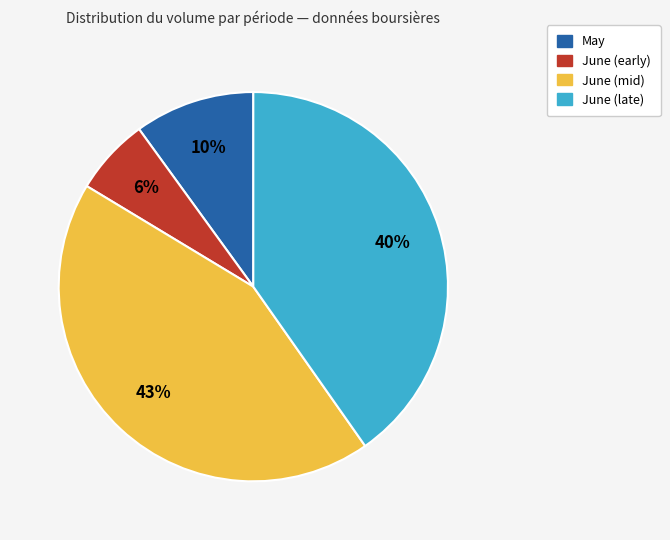

Does any single category account for the majority?

No